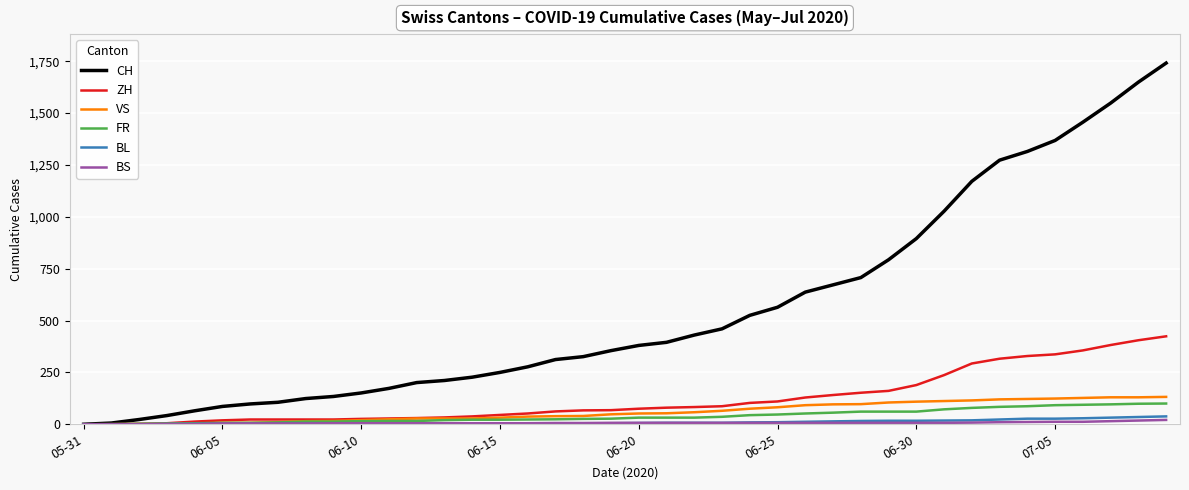

What is the highest value of the FR series?

100